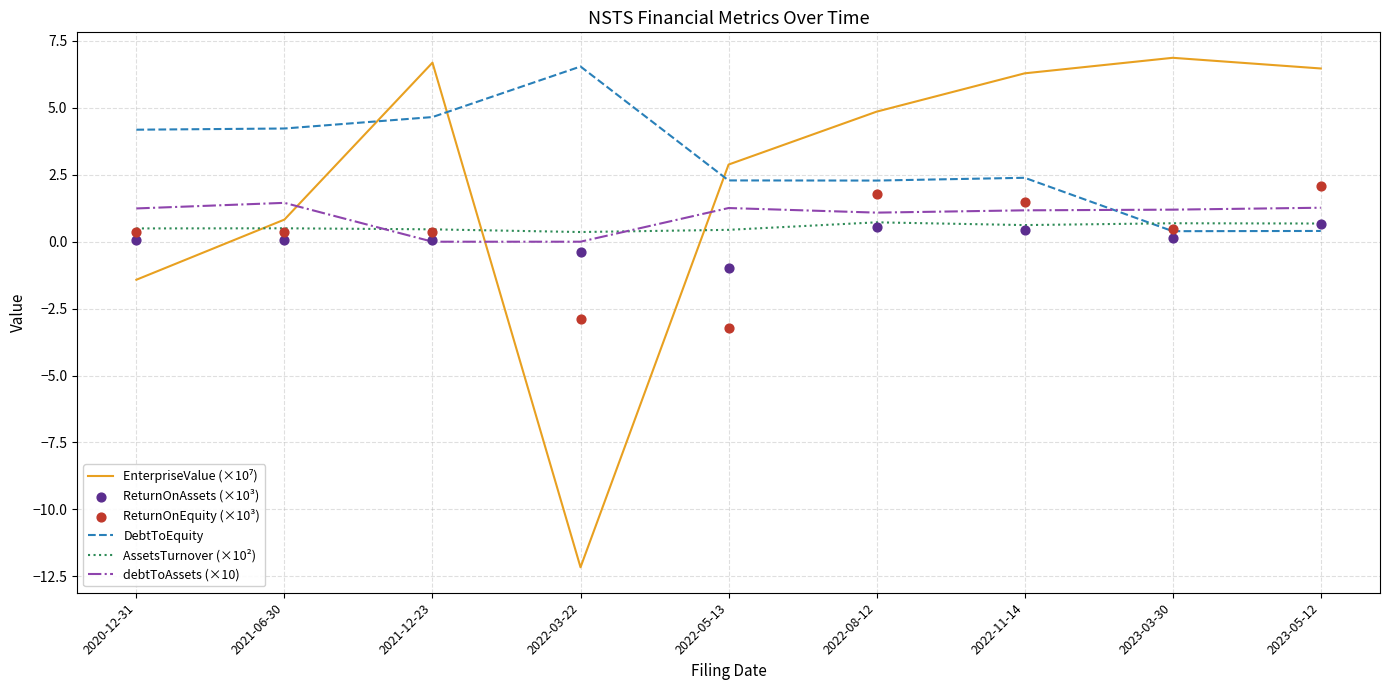

Which series contains the lowest Y value?

EnterpriseValue (×10⁷)